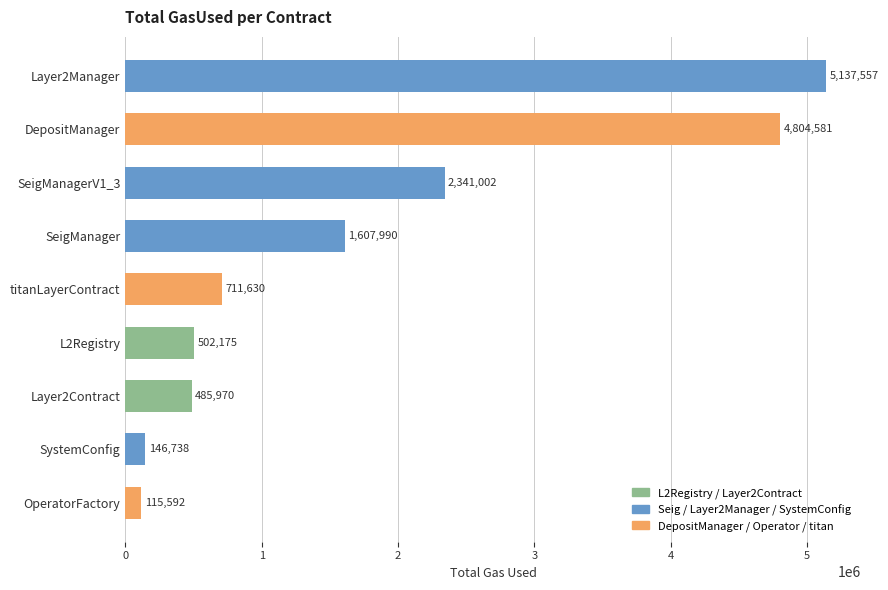

What value does the data have at SystemConfig?

146738